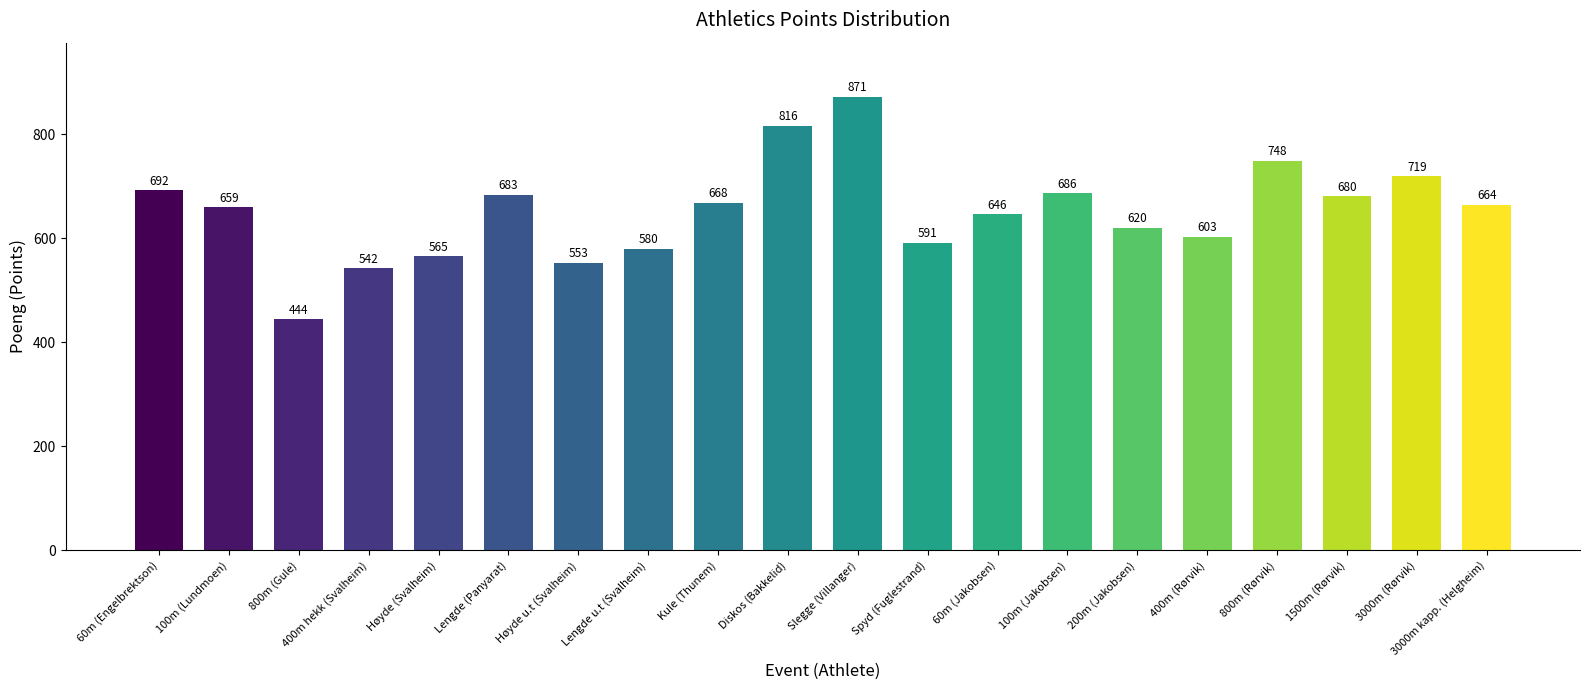

What position from the left is 3000m (Rørvik)?

19